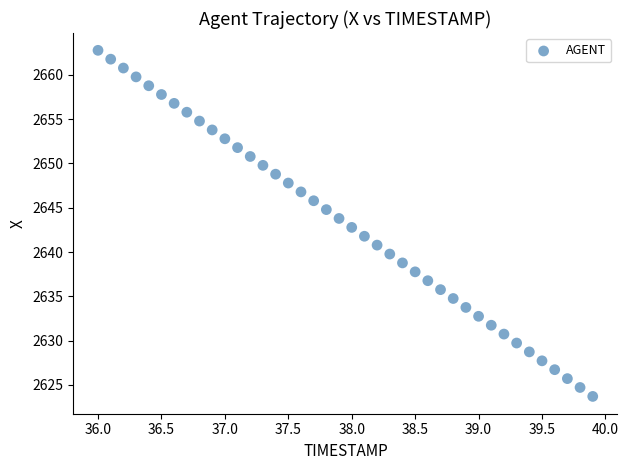

What is the range of X values (max minus min)?

3.9